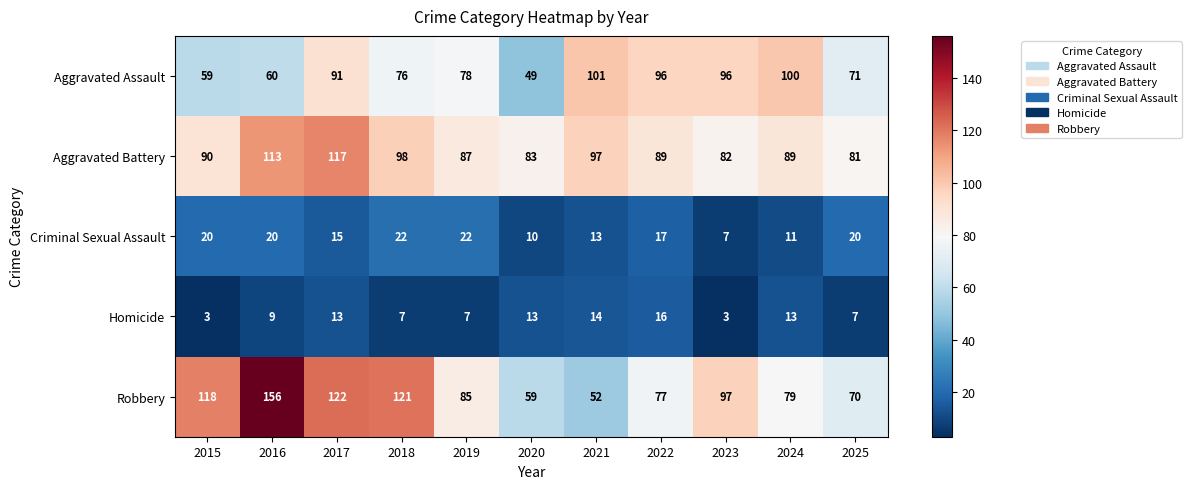

What is the spread (max minus min) of values at 2020?

73